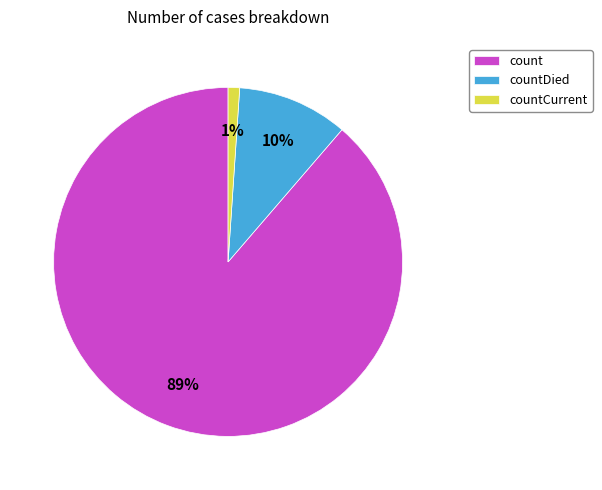

To the nearest percent, what is the difference between the countCurrent and countDied slice percentages?

9%